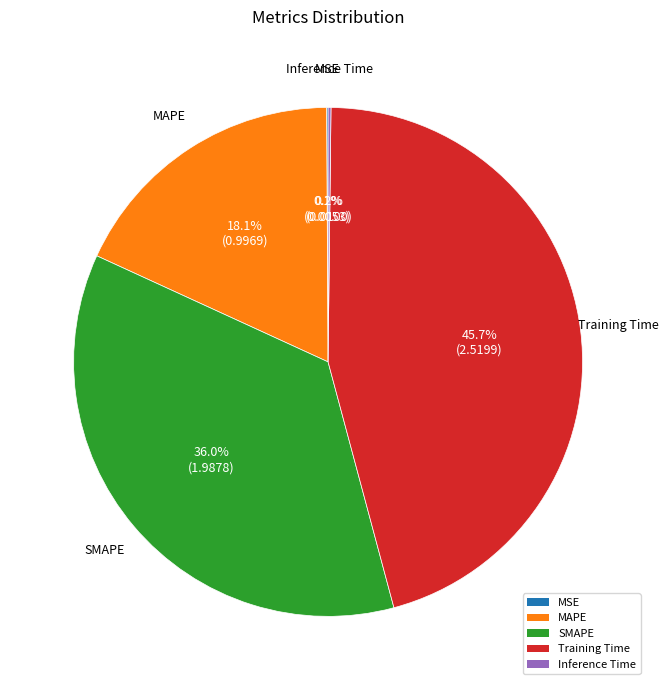

Do SMAPE and MAPE together represent more than half of the pie?

Yes